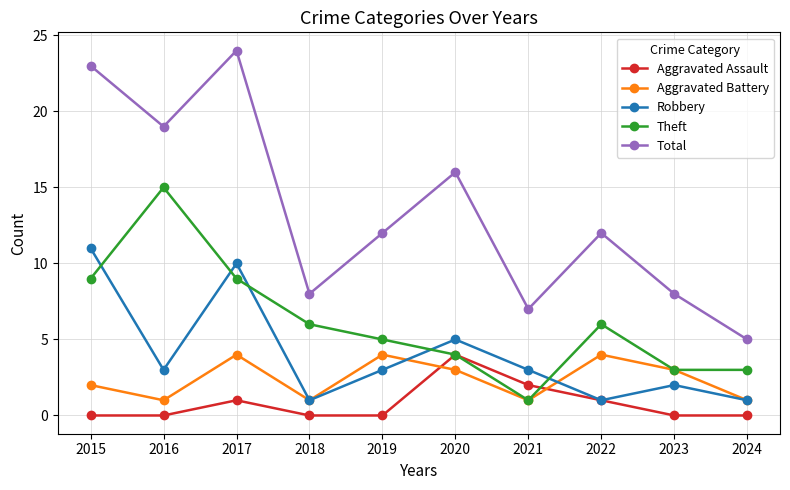

In Robbery, how many points are lower than both neighbors (excluding endpoints)?

3